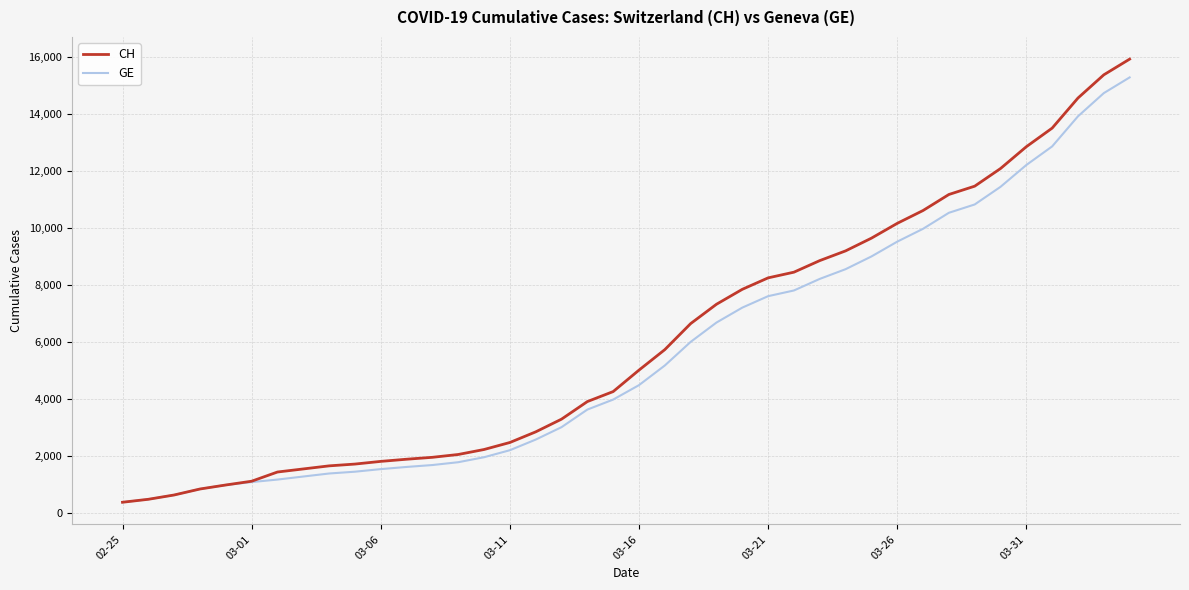

Does the chart display data point markers on the line(s)?

No